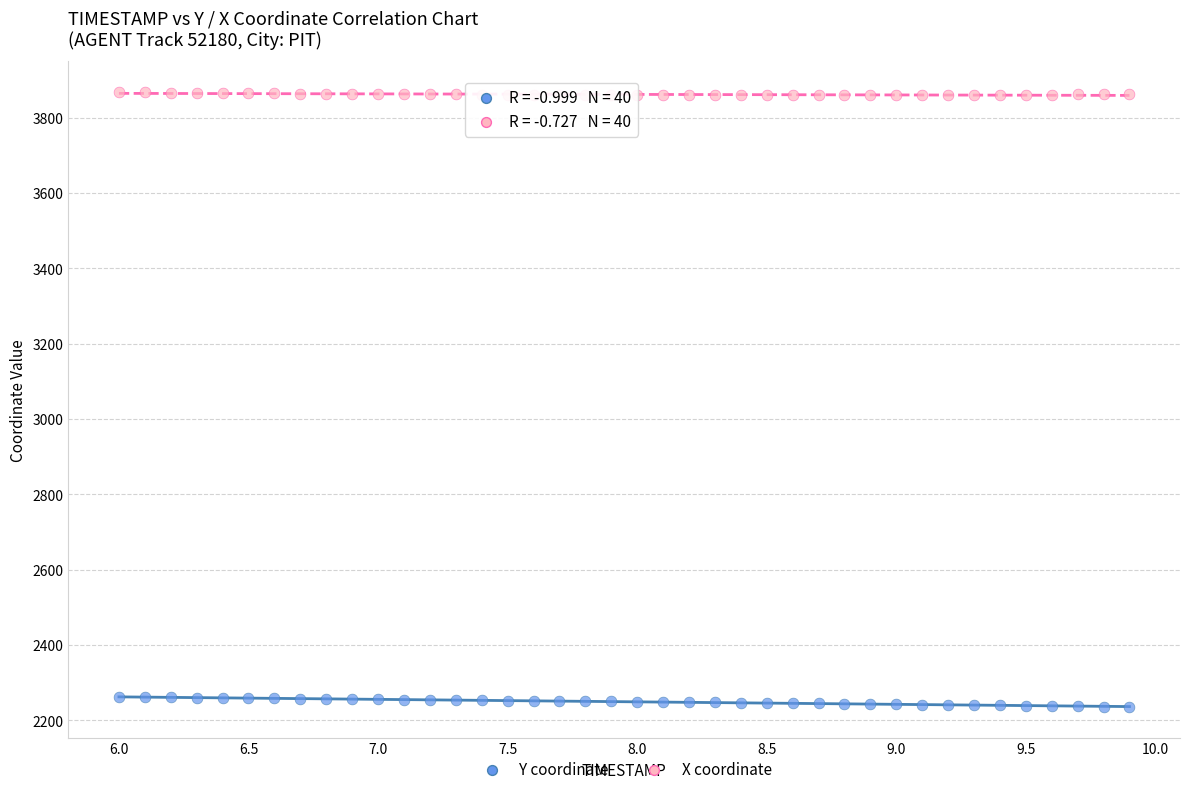

Which series reaches the maximum Y coordinate?

X coordinate